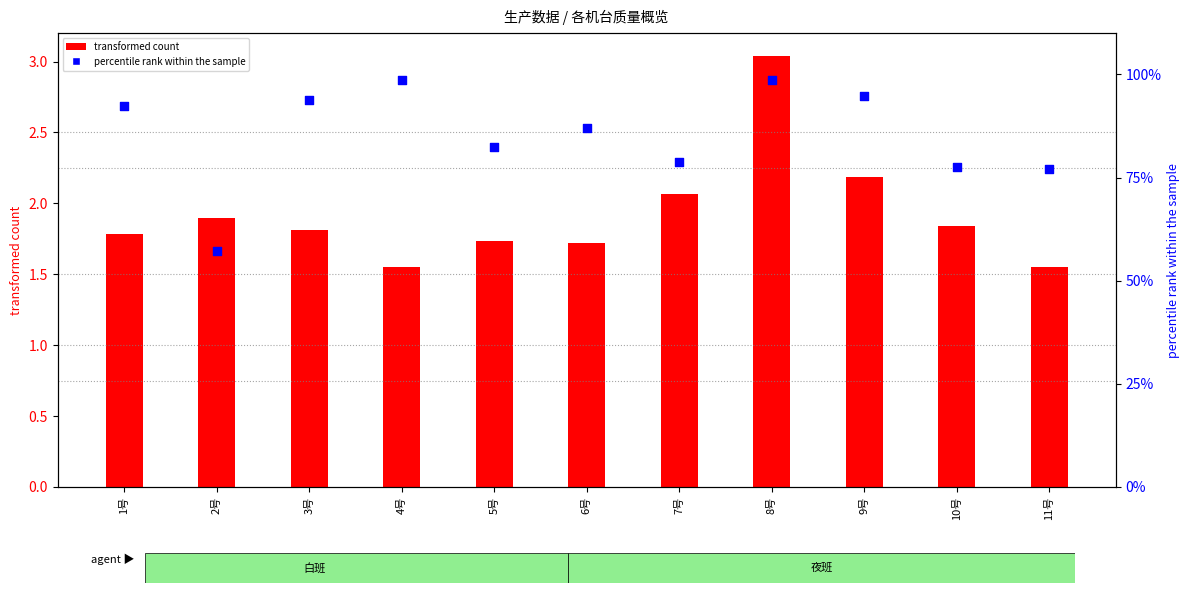

What is the total value across all series at 10号?

79.3